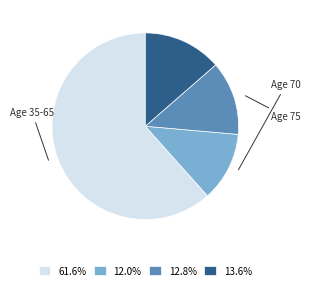

Is there a majority slice in this chart?

Yes